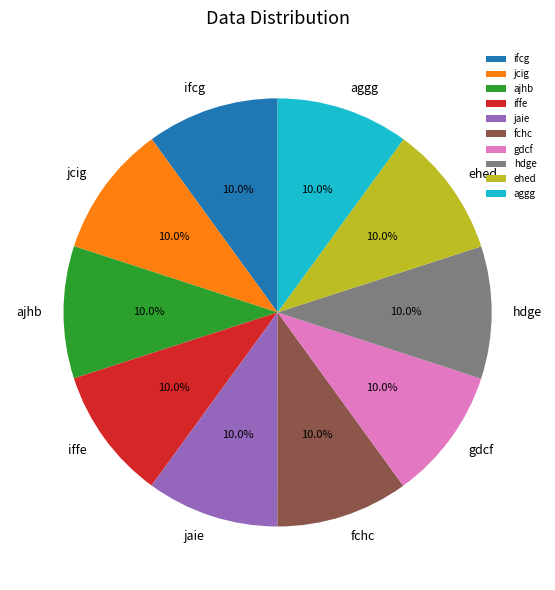

What is the ratio of the value at gdcf to the value at aggg?

1.0